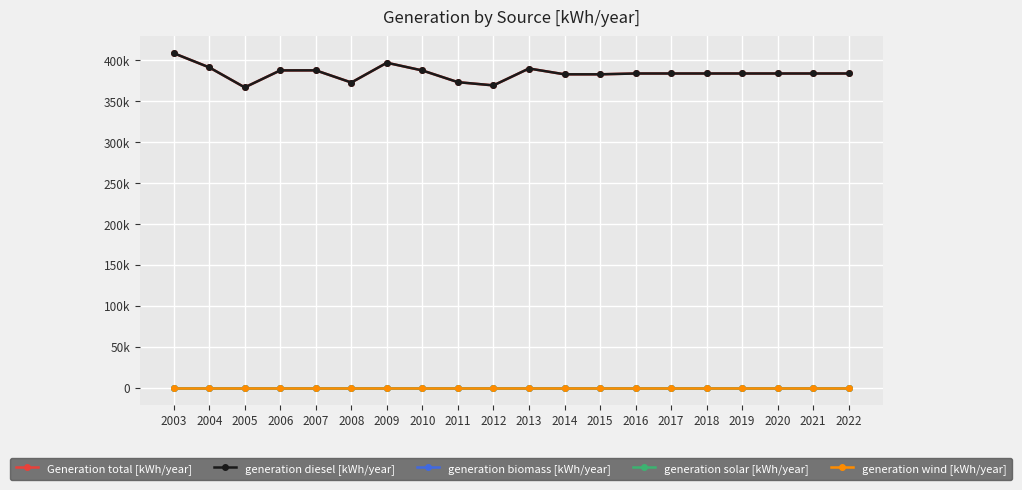

Between 2005 and 2018, which series saw the biggest shift?

Generation total [kWh/year]